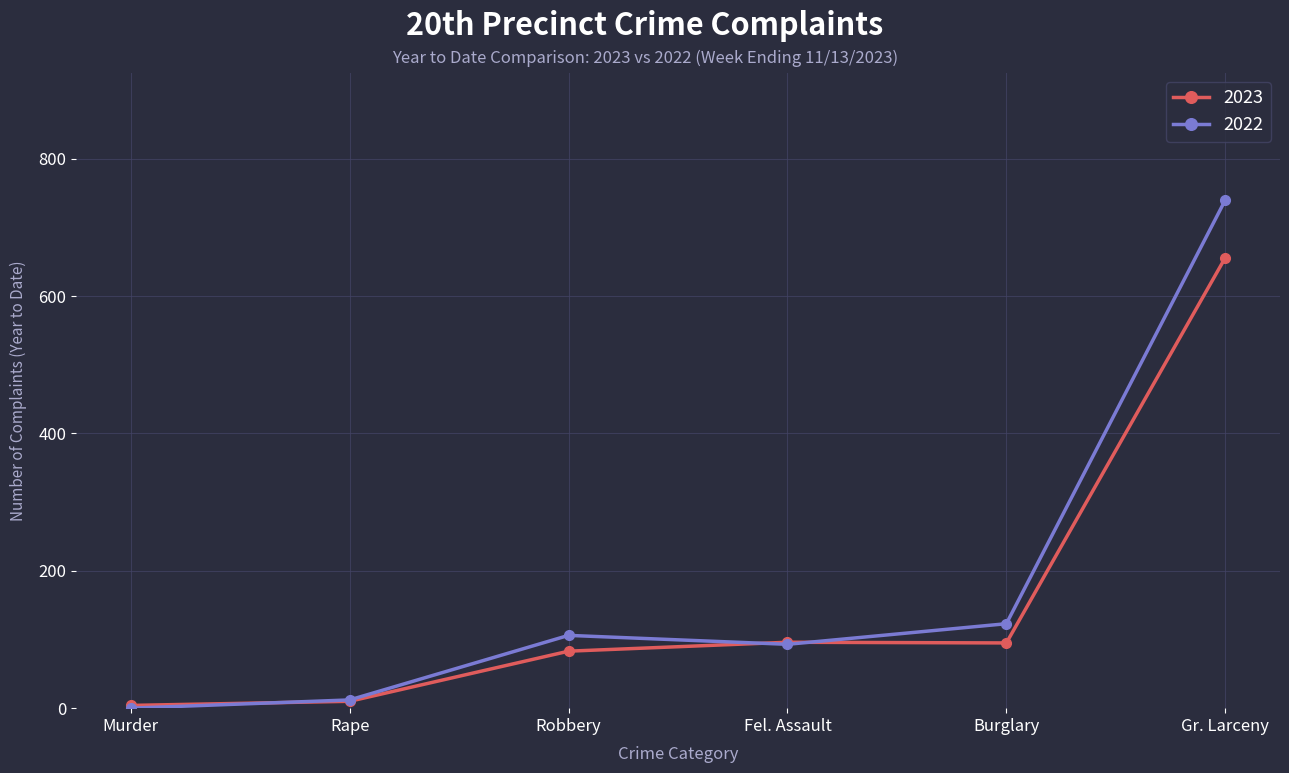

At how many categories does at least one series exceed 709?

1